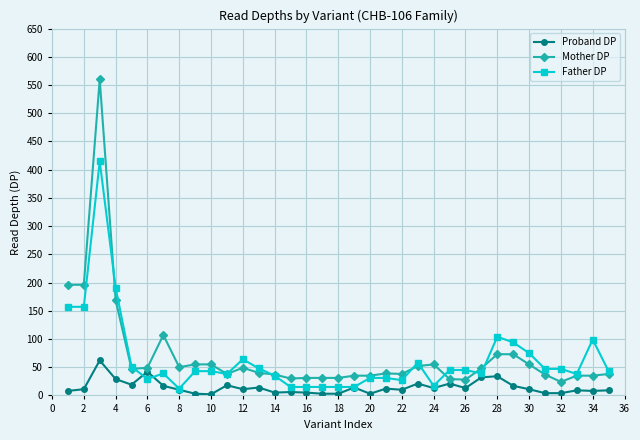

List the series in order of their peak value, highest first.

Mother DP, Father DP, Proband DP